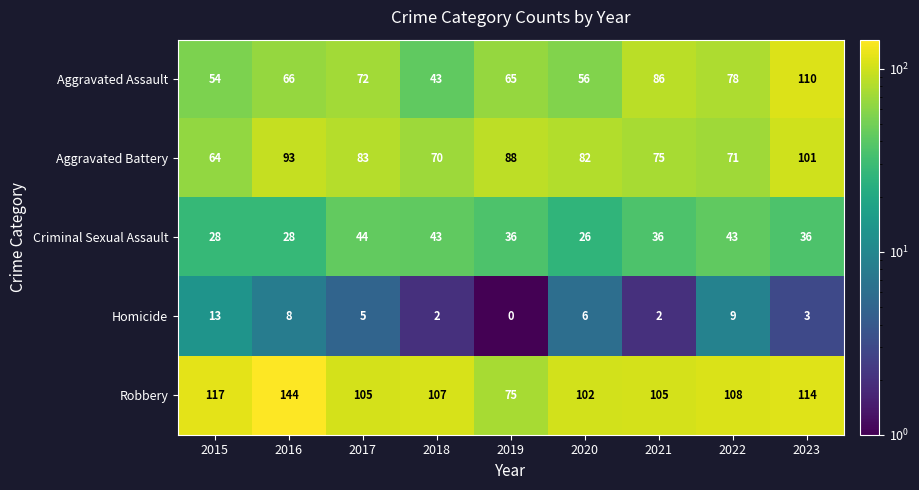

Which category has the highest value across all series?

2016